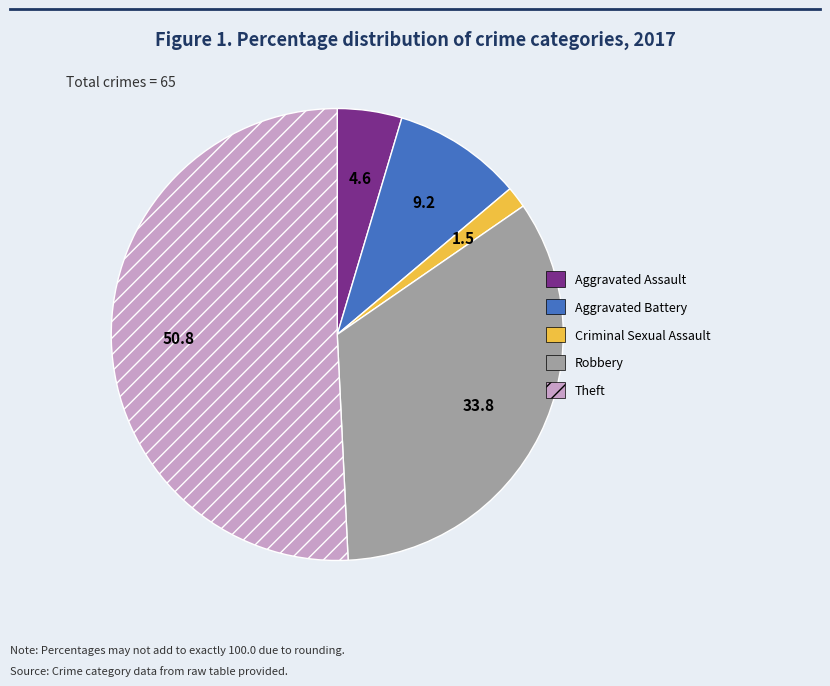

Is the sum of Robbery and Criminal Sexual Assault greater than half?

No